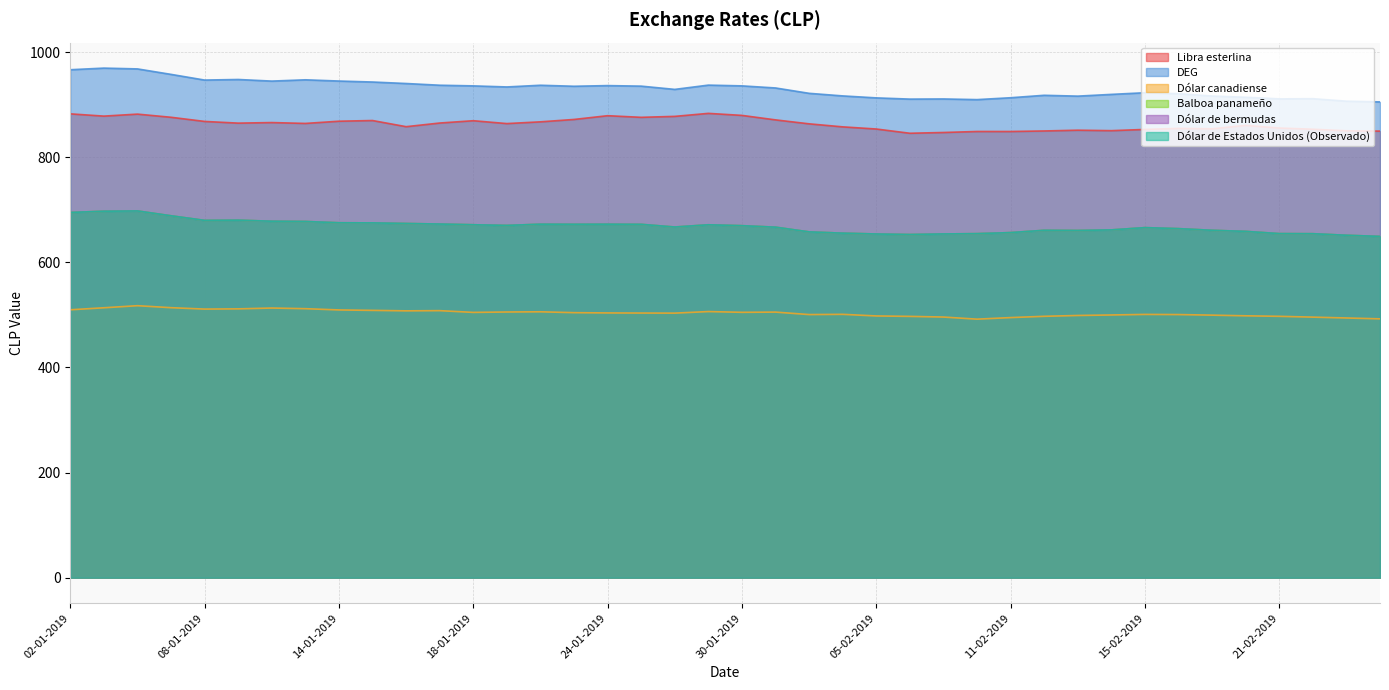

How many lines are shown in the chart?

6